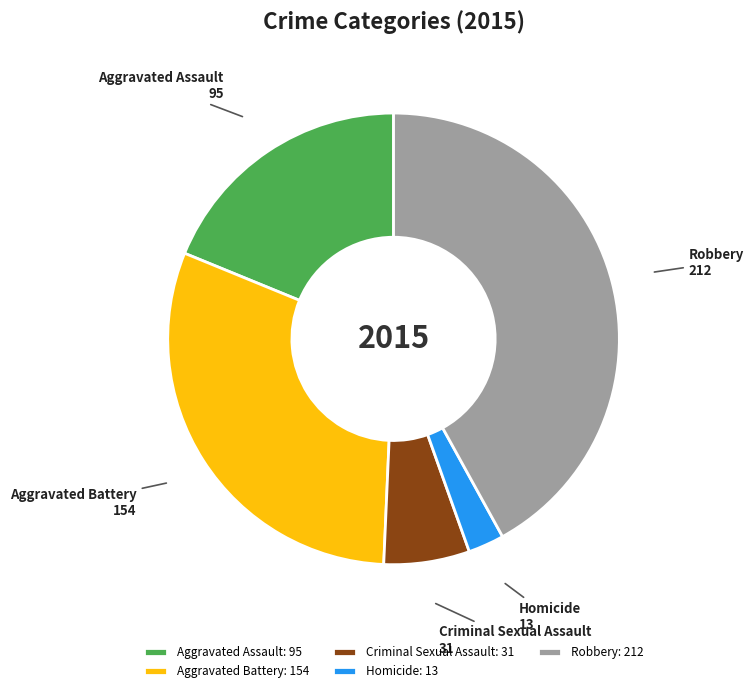

Which has a higher value, Robbery or Aggravated Battery?

Robbery